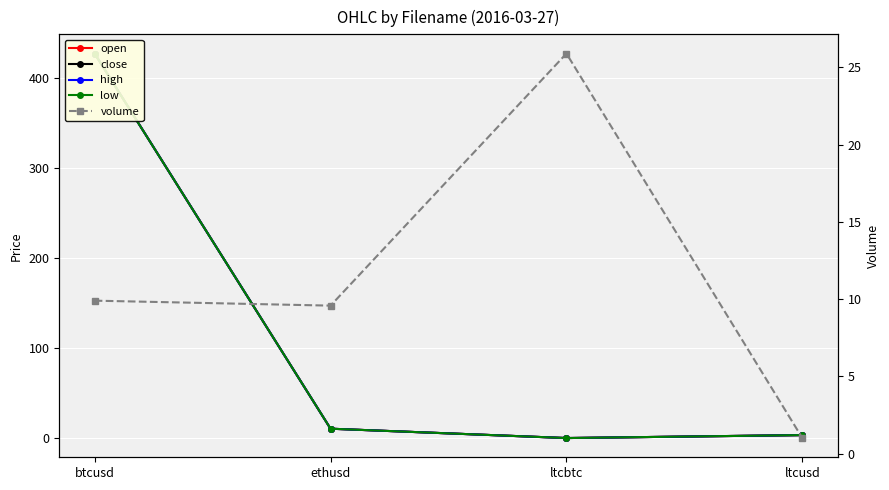

How many data points in low are above 10?

2